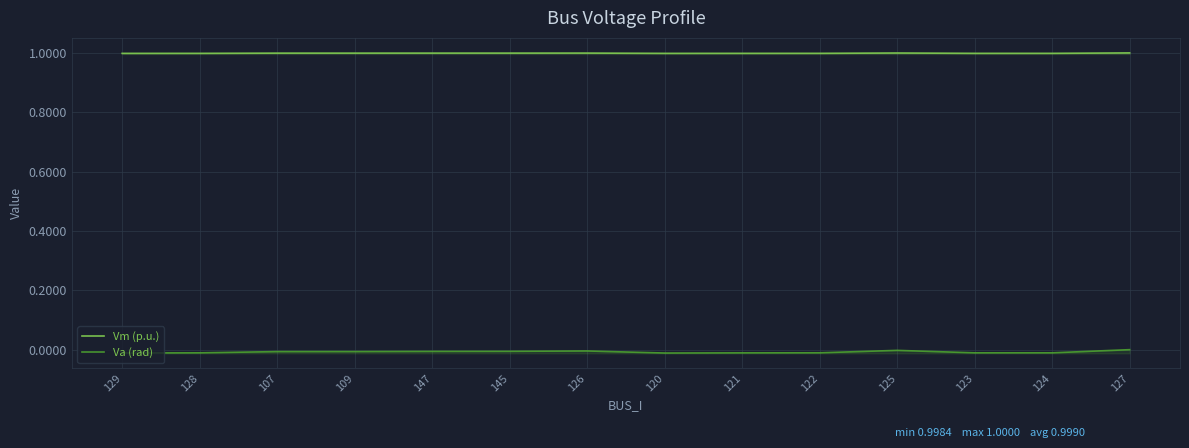

Which series has the widest spread of values?

Va (rad)